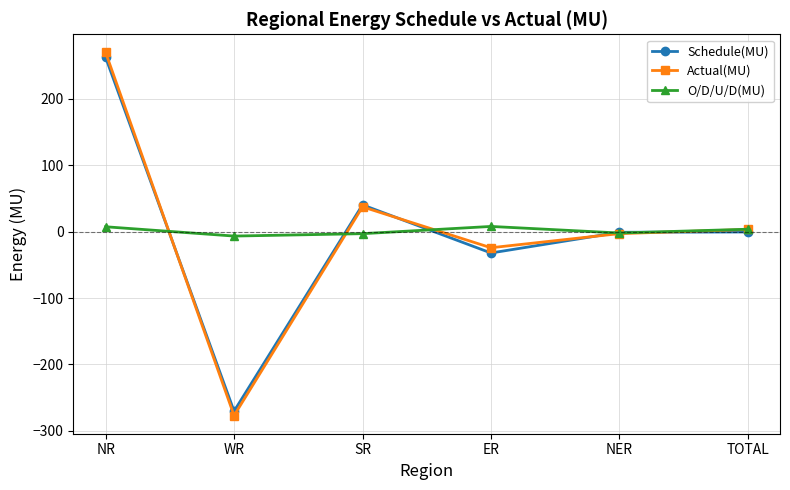

Which series has the widest spread of values?

Actual(MU)